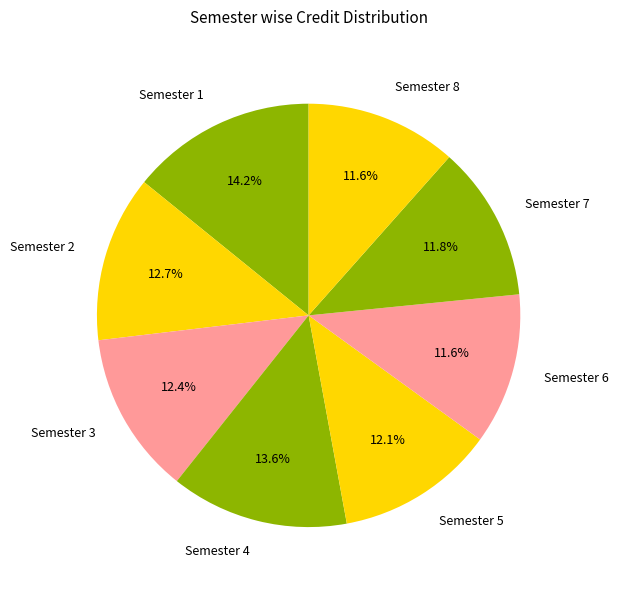

What is the ratio of the value at Semester 7 to the value at Semester 5?

1.0